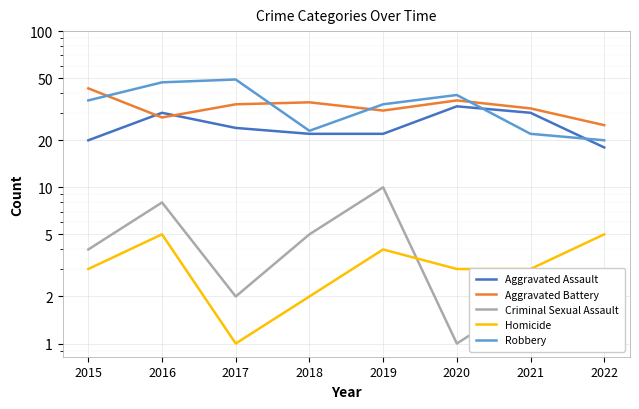

True or false: Aggravated Battery has more than 2 interior local peaks.

False